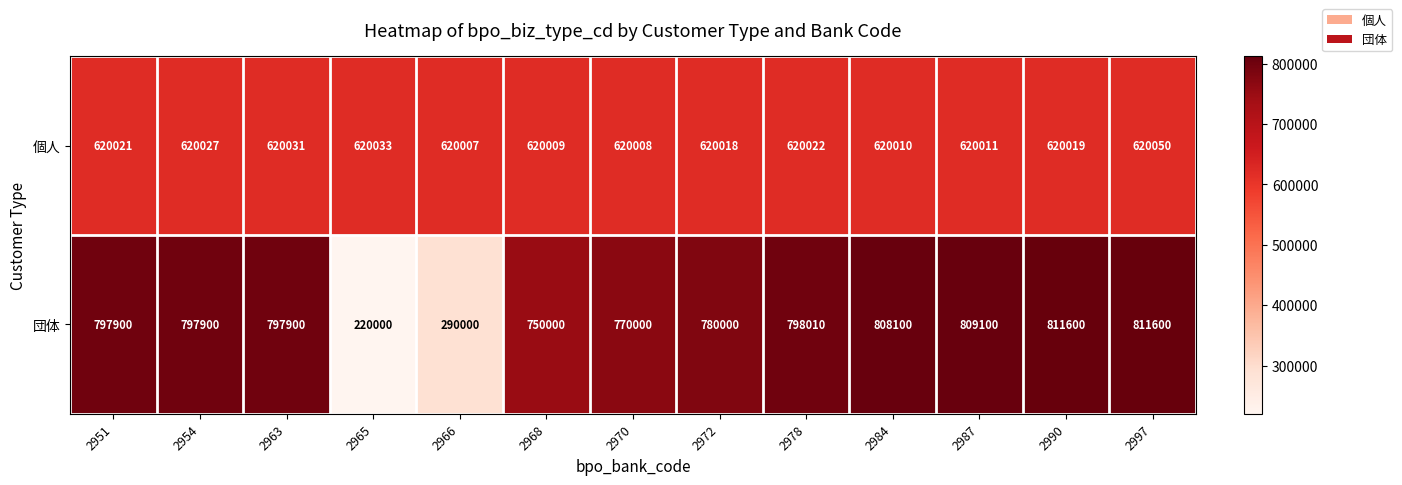

Is it true that 団体 equals 798010 at 2978?

True